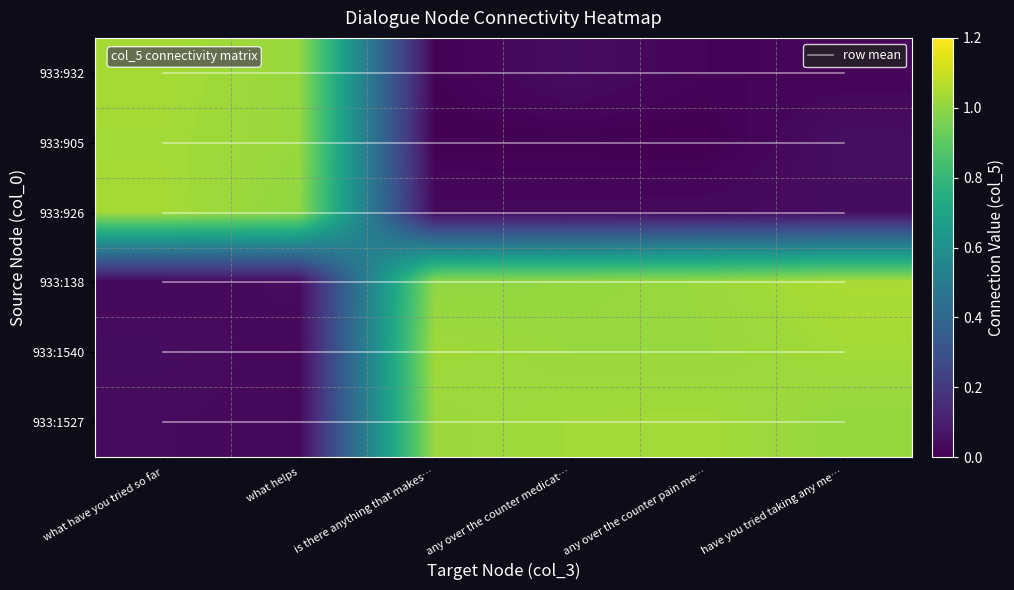

What is the difference between the highest and lowest values at is there anything that makes…?

1.0